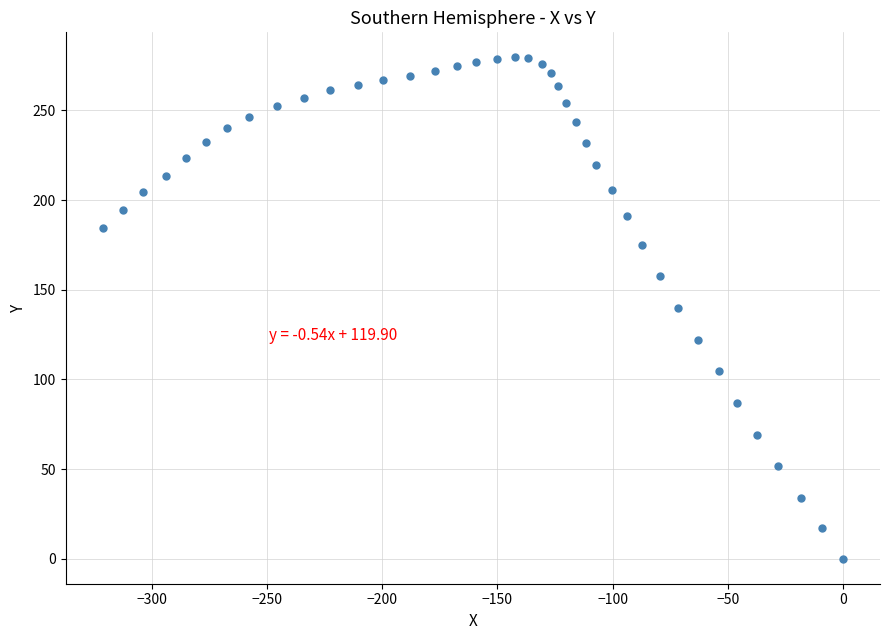

What is the range of X values (max minus min)?

321.3